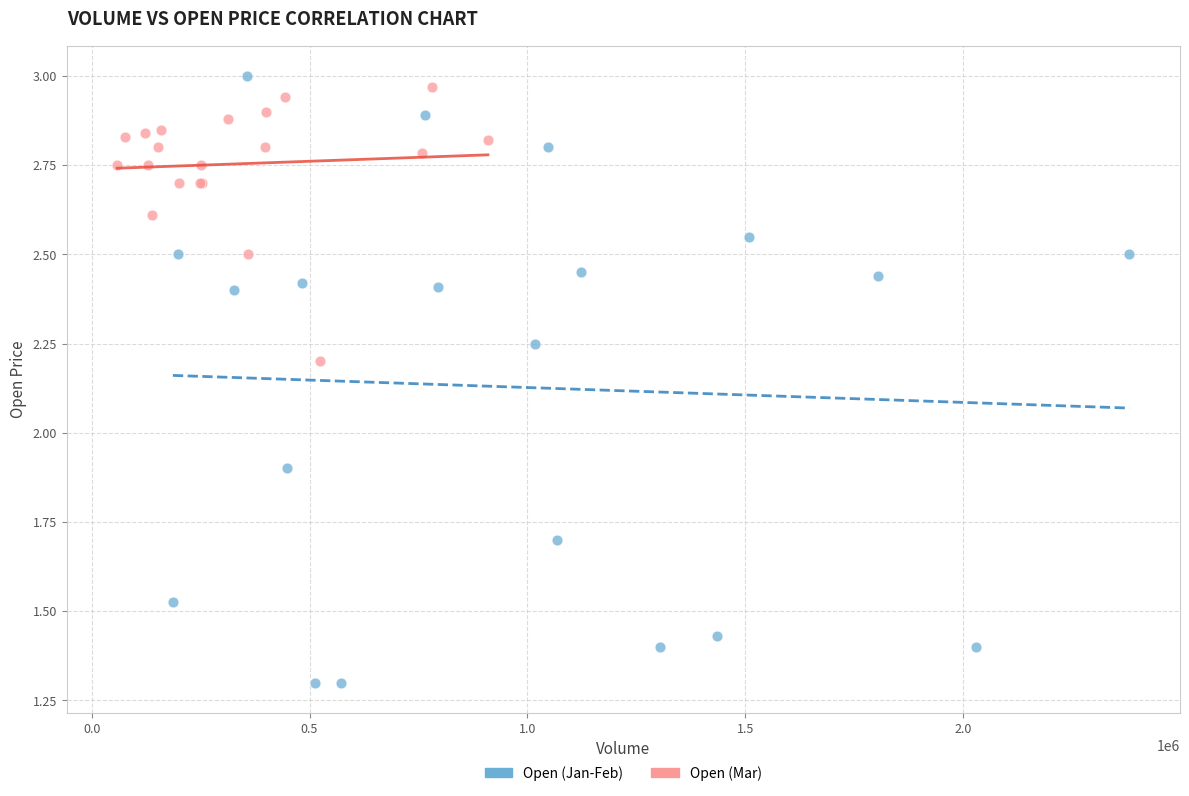

Which series has the widest spread of Y values?

Open (Jan-Feb)